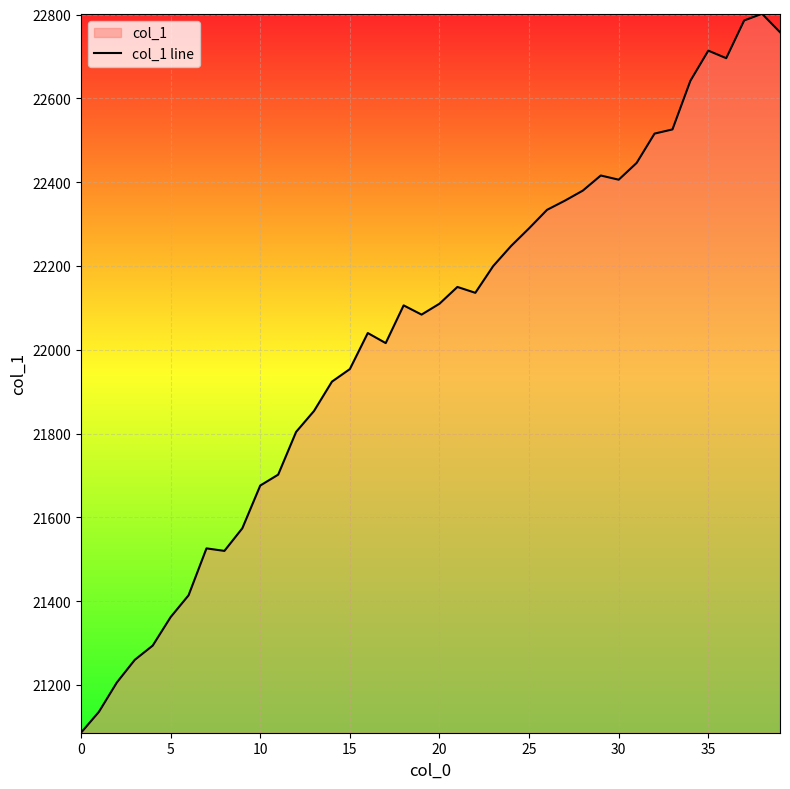

What is the ratio of the value at 12 to the value at 35?

1.0